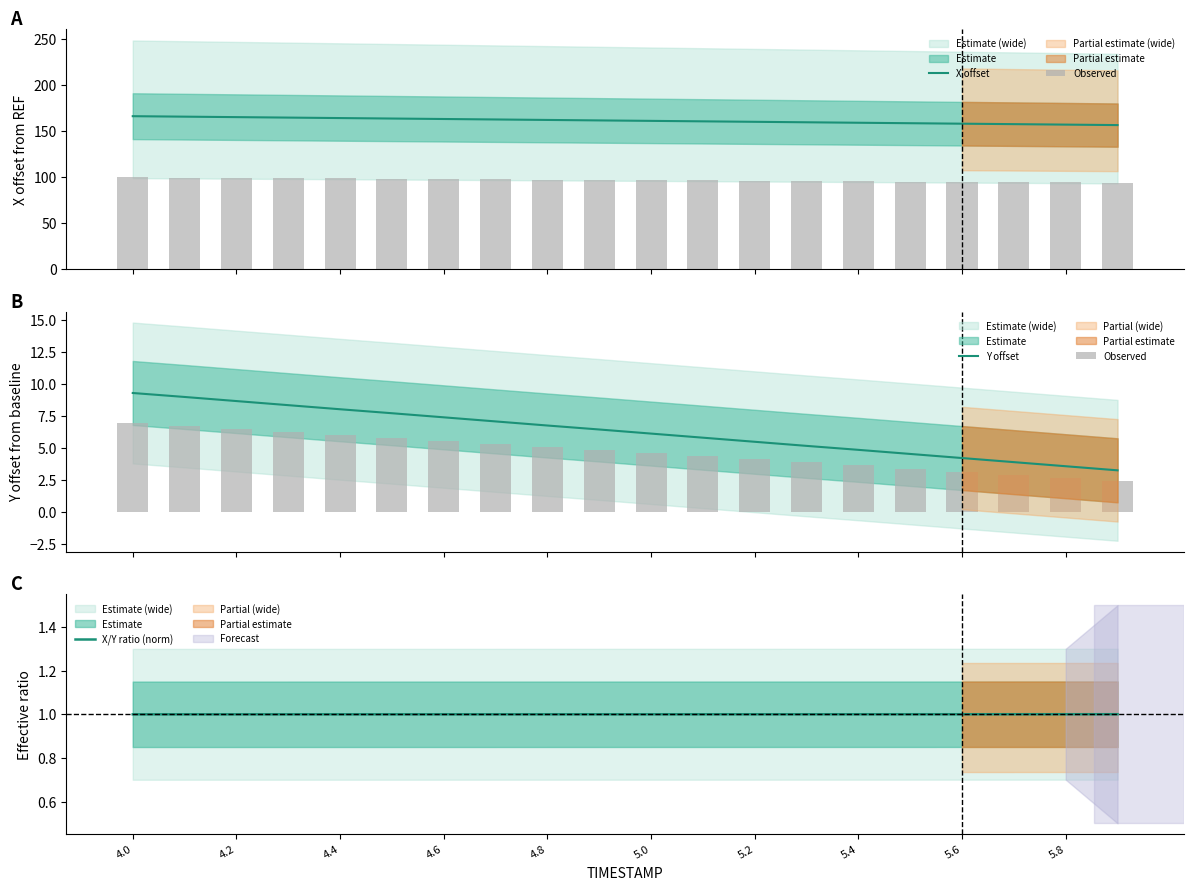

Count the number of categories in the chart.

20